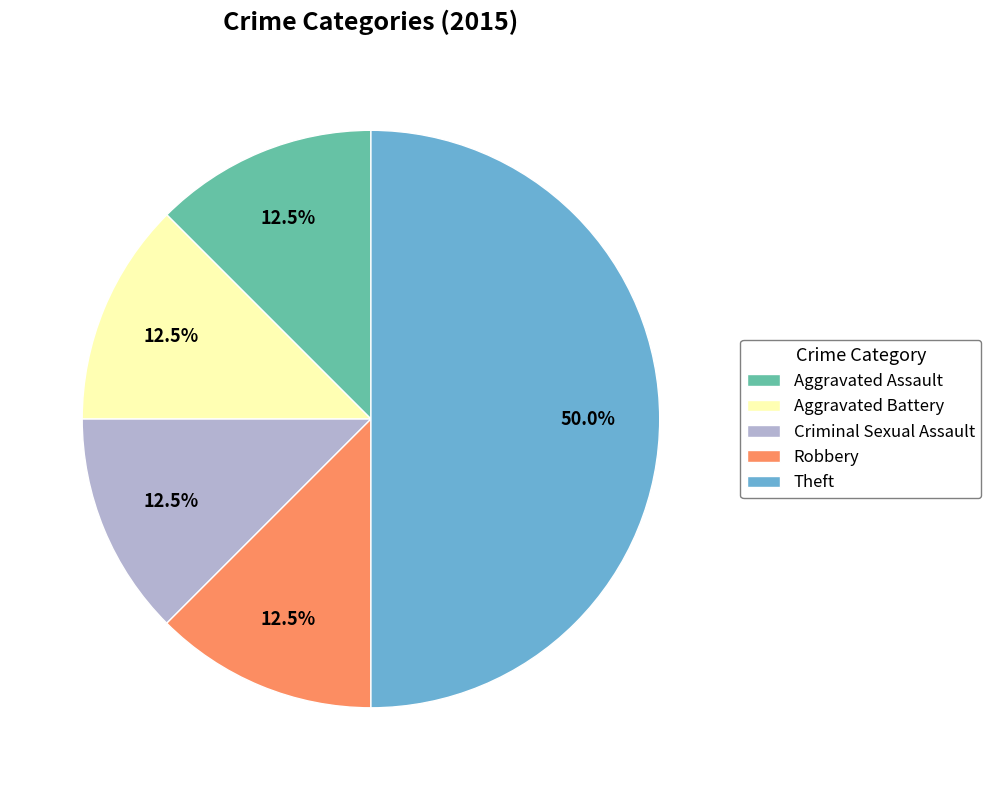

Which has a higher value, Criminal Sexual Assault or Theft?

Theft